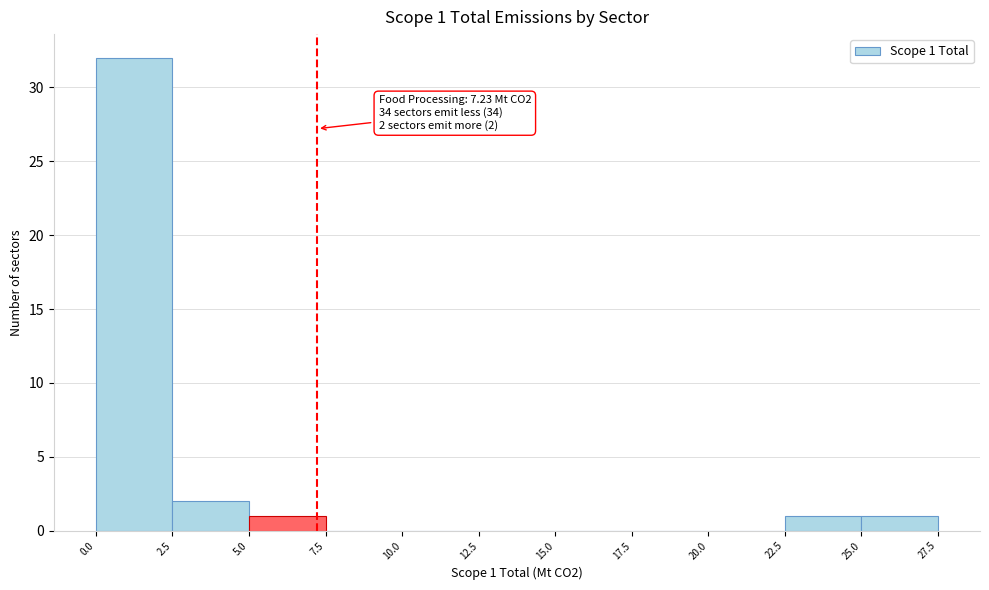

Which range on the x-axis has the tallest bar?

0.0 to 2.5